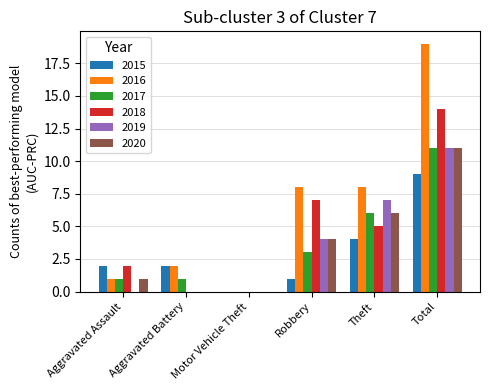

Are the bars horizontal?

No